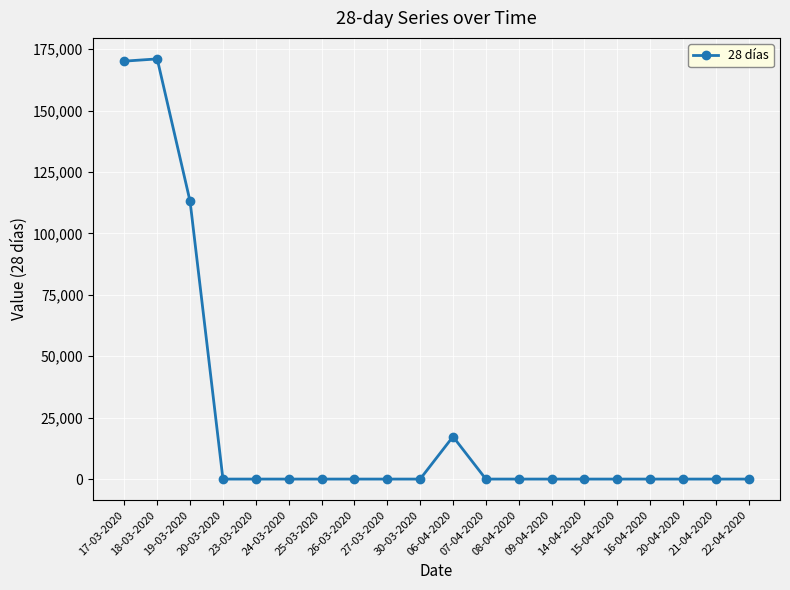

What is the sum of all values?

471412